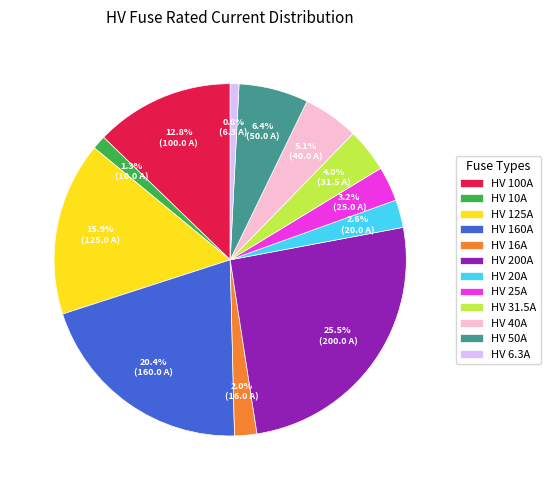

What percentage is the HV 10A slice, to the nearest percent?

1%